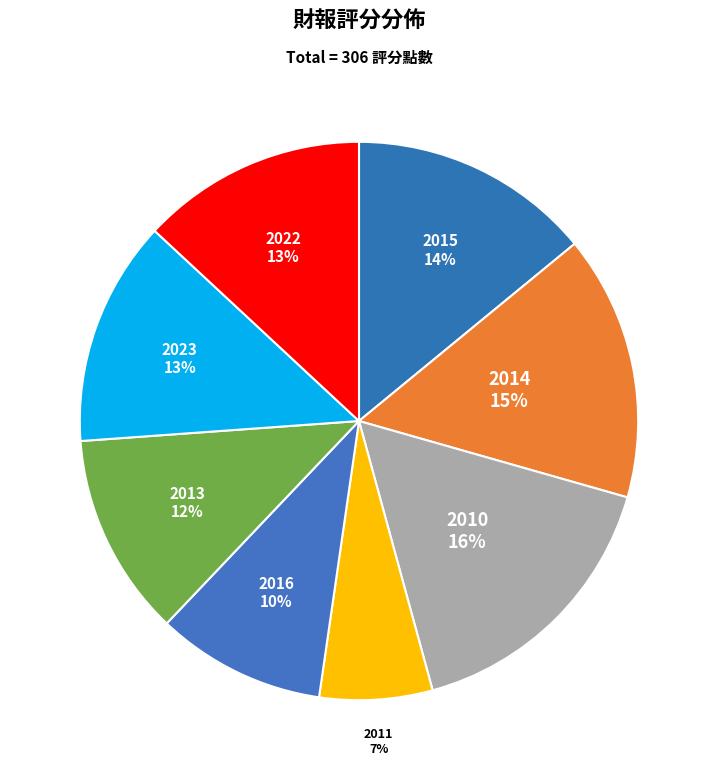

How many segments does this pie chart have?

8